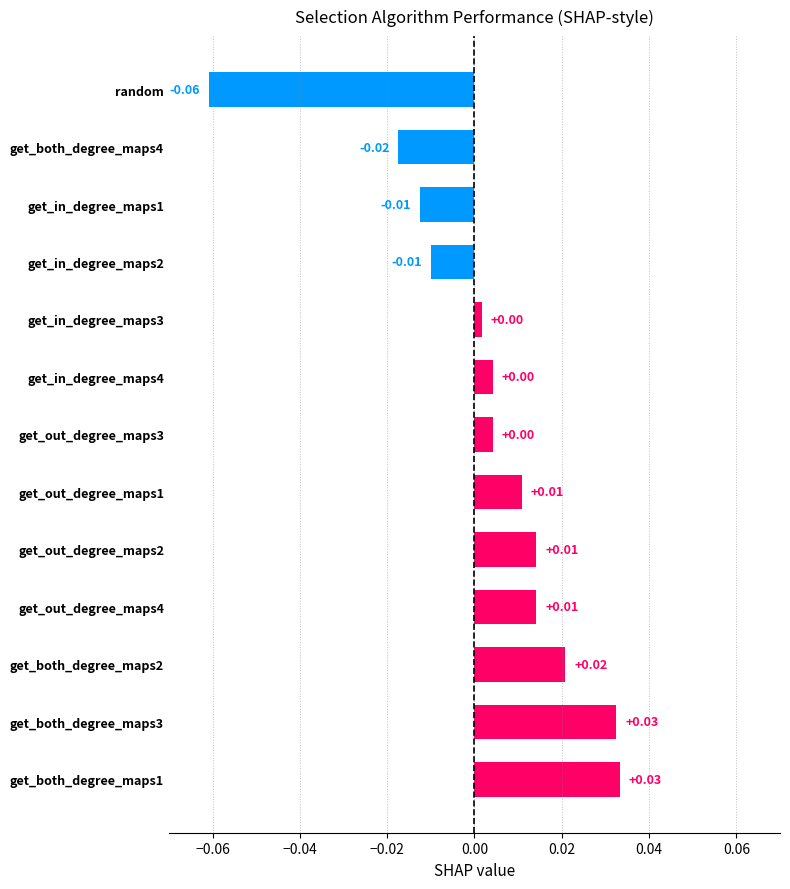

Between get_both_degree_maps1 and random, which is larger?

get_both_degree_maps1